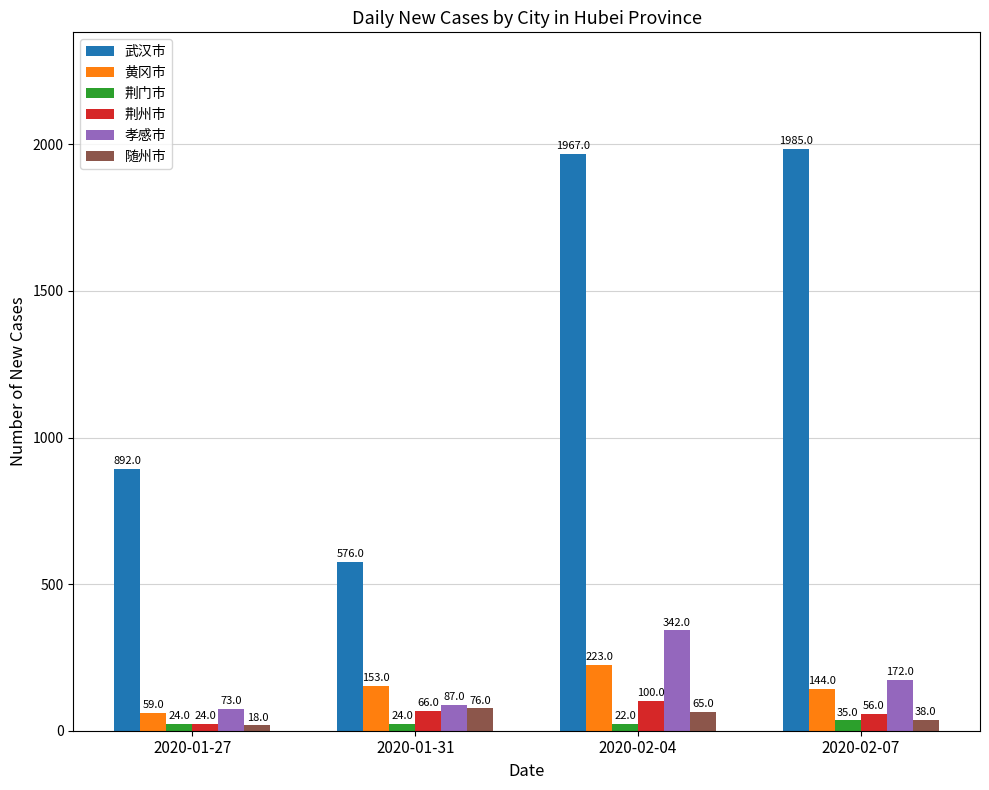

At which category is the sum across all series the highest?

2020-02-04